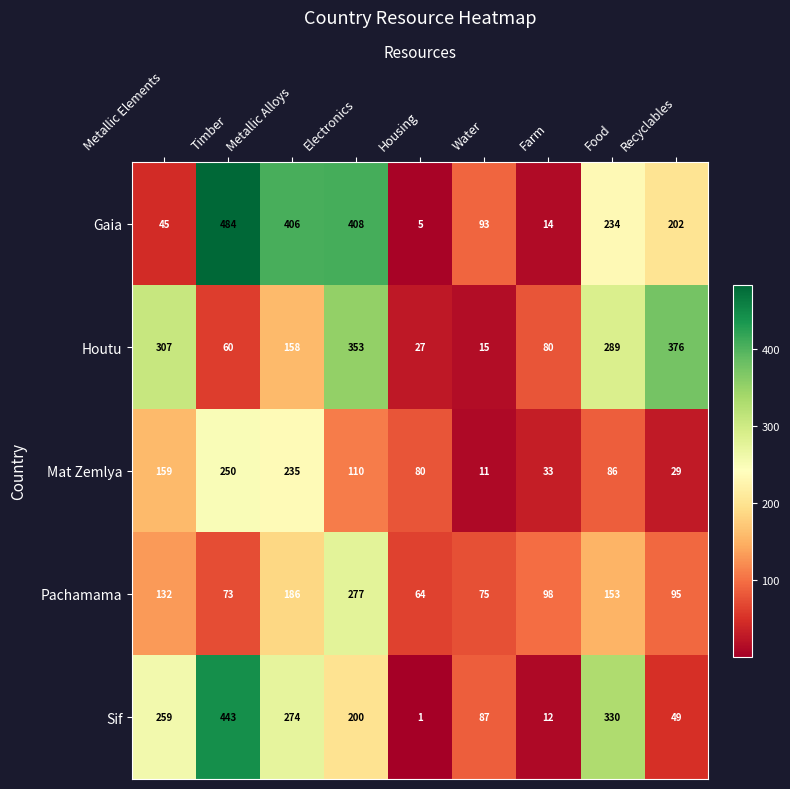

True or false: Mat Zemlya has a value of 250 at Timber.

True